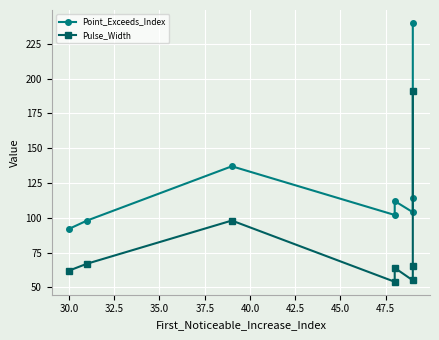

What is the minimum value for Point_Exceeds_Index?

92